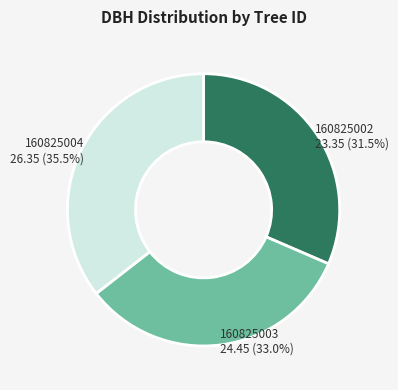

To the nearest percent, what portion does 160825003 represent?

33%